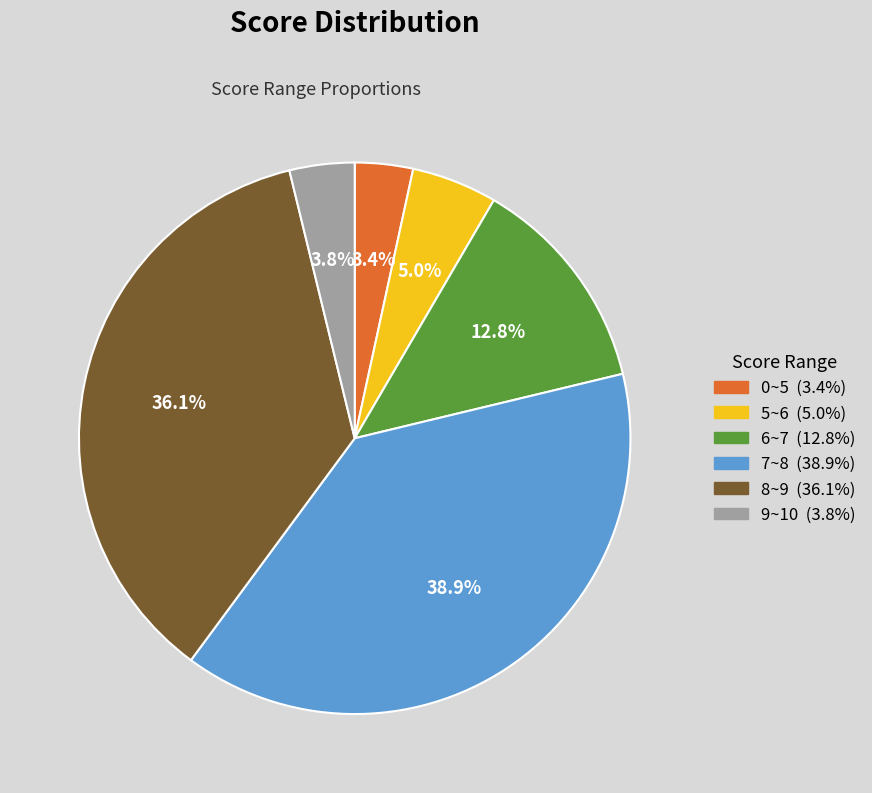

Do 9~10 and 0~5 together represent more than half of the pie?

No